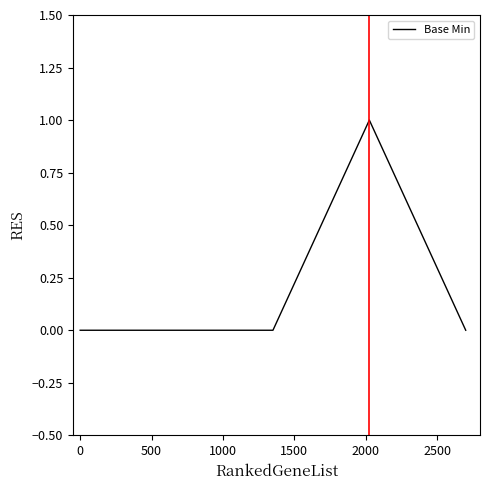

True or false: the data has more than 0 interior local peaks.

True